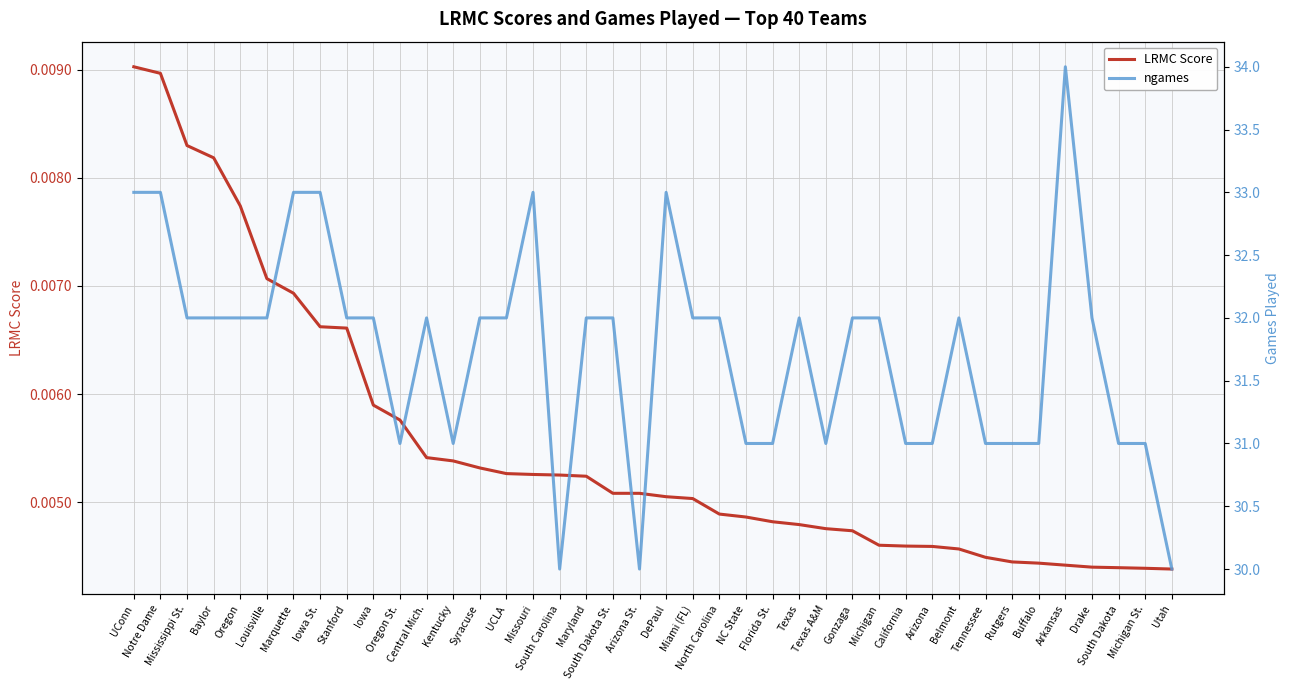

How many distinct data groups are displayed?

2